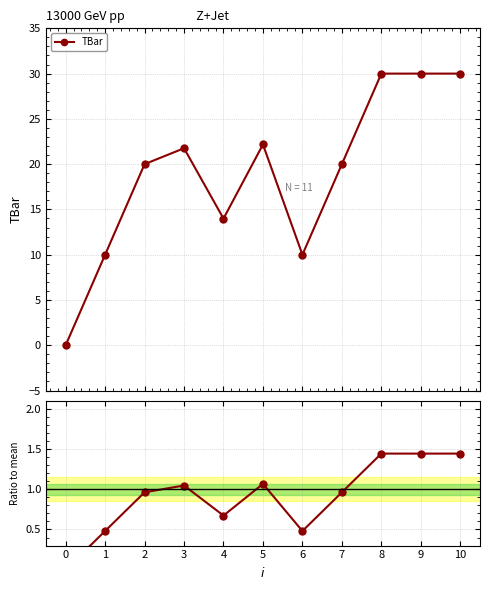

At how many categories does at least one series exceed 3?

10